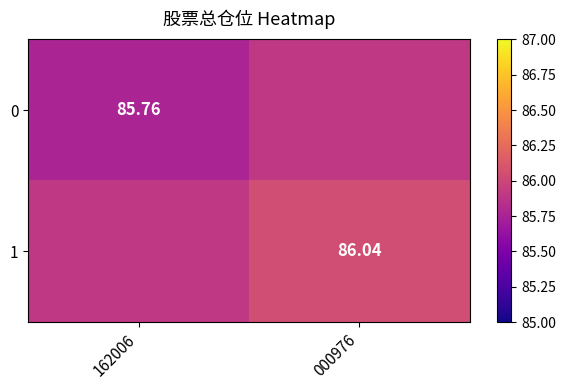

What is the total value across all series at 162006?

171.7